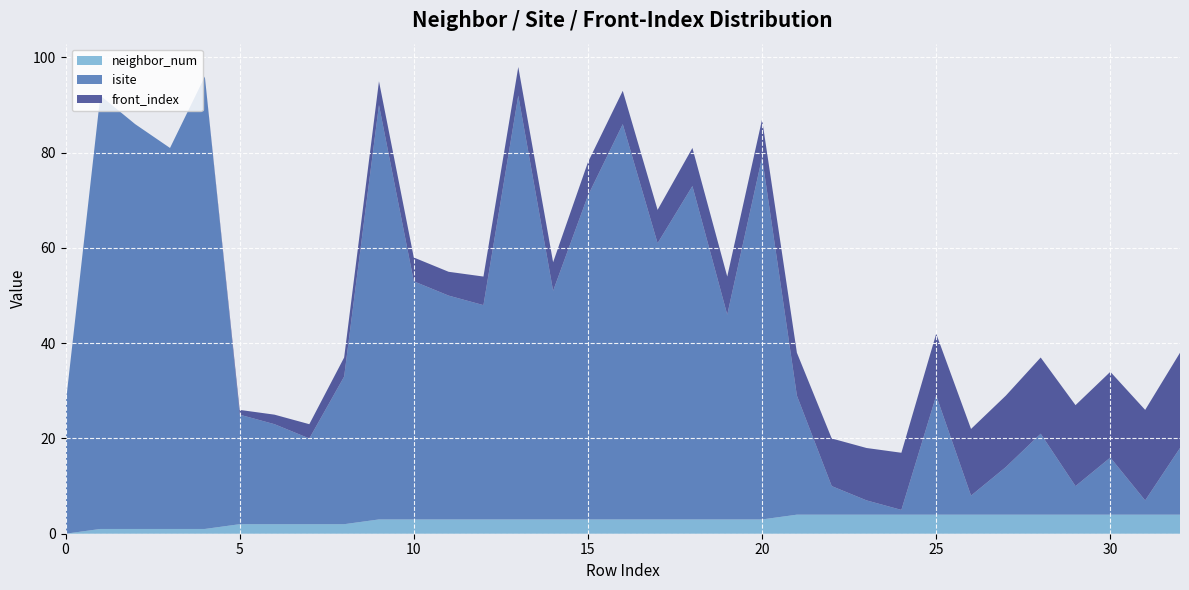

Reading left to right, what are all the values shown in this chart?

neighbor_num: 0=0	1=1	2=1	3=1	4=1	5=2	6=2	7=2	8=2	9=3	10=3	11=3	12=3	13=3	14=3	15=3	16=3	17=3	18=3	19=3	20=3	21=4	22=4	23=4	24=4	25=4	26=4	27=4	28=4	29=4	30=4	31=4	32=4
isite: 0=27	1=91	2=85	3=80	4=95	5=23	6=21	7=18	8=31	9=87	10=50	11=47	12=45	13=89	14=48	15=68	16=83	17=58	18=70	19=43	20=76	21=25	22=6	23=3	24=1	25=25	26=4	27=10	28=17	29=6	30=12	31=3	32=14
front_index: 0=0	1=0	2=0	3=0	4=0	5=1	6=2	7=3	8=4	9=5	10=5	11=5	12=6	13=6	14=6	15=7	16=7	17=7	18=8	19=8	20=8	21=9	22=10	23=11	24=12	25=13	26=14	27=15	28=16	29=17	30=18	31=19	32=20